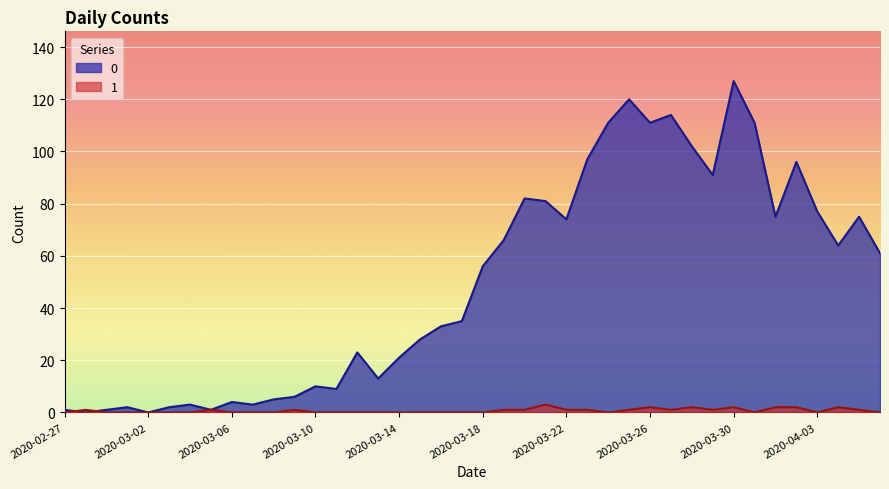

Does the chart display data point markers on the line(s)?

No